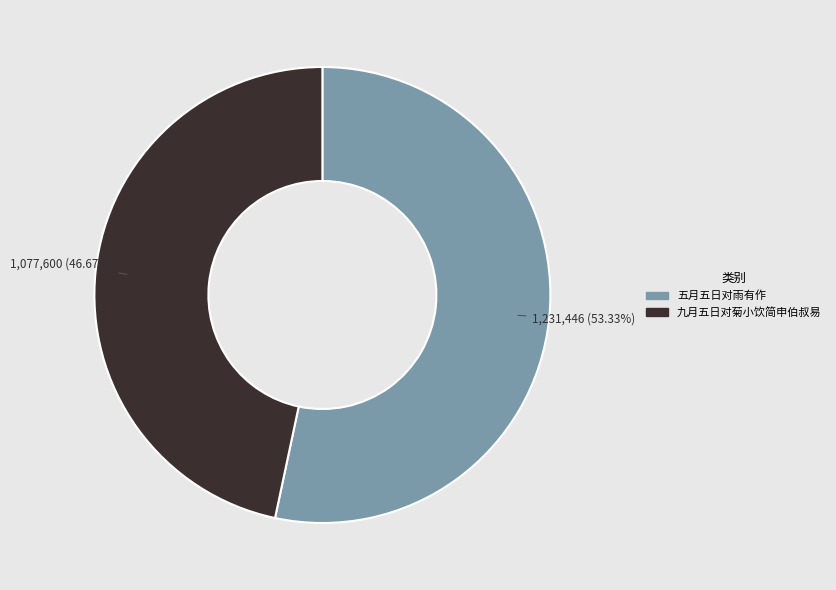

Approximately how many times larger is the value at 九月五日对菊小饮简申伯叔易 compared to 五月五日对雨有作?

0.9